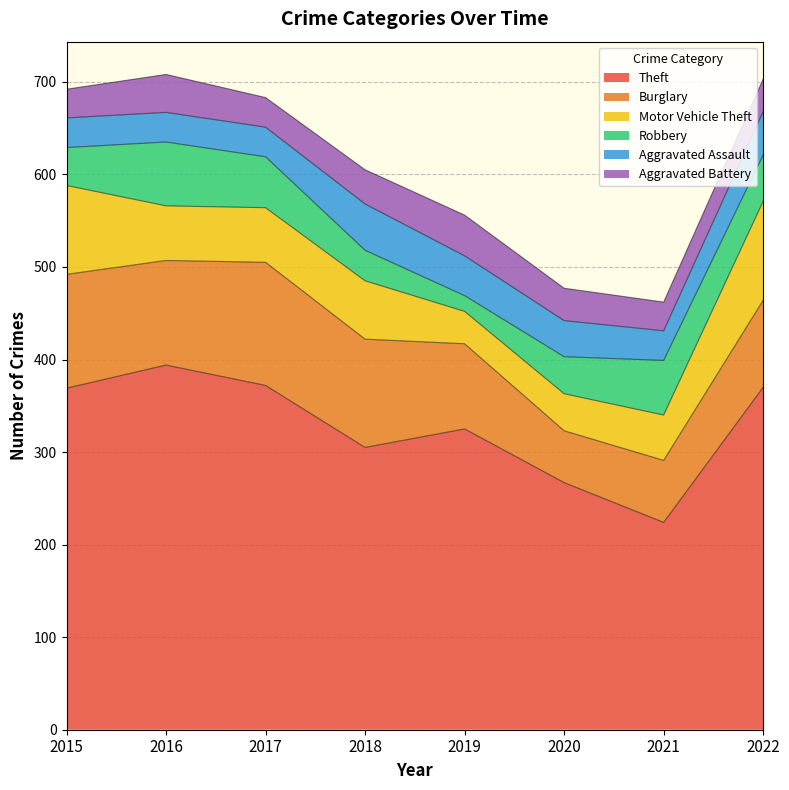

At how many categories does at least one series exceed 252?

7